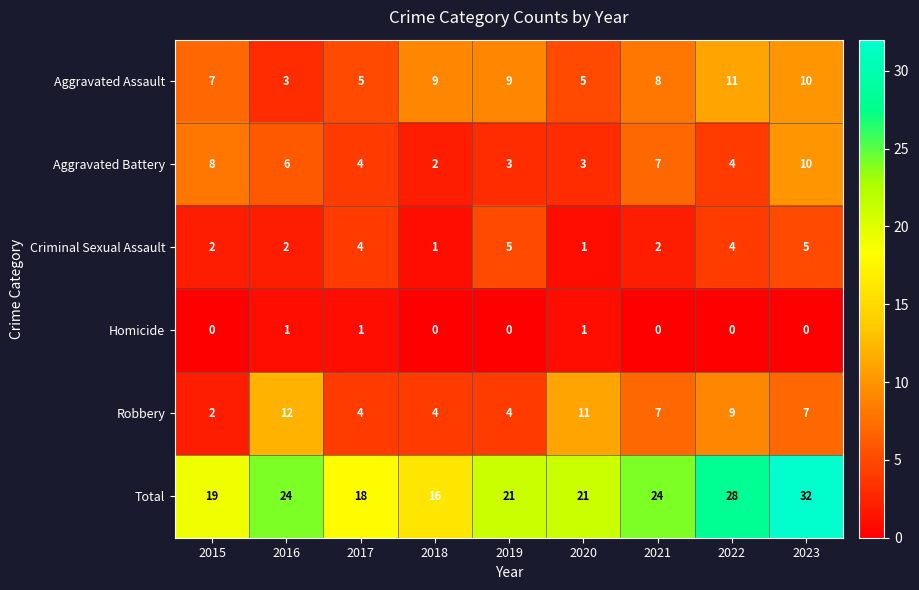

At which category is the sum across all series the highest?

2023